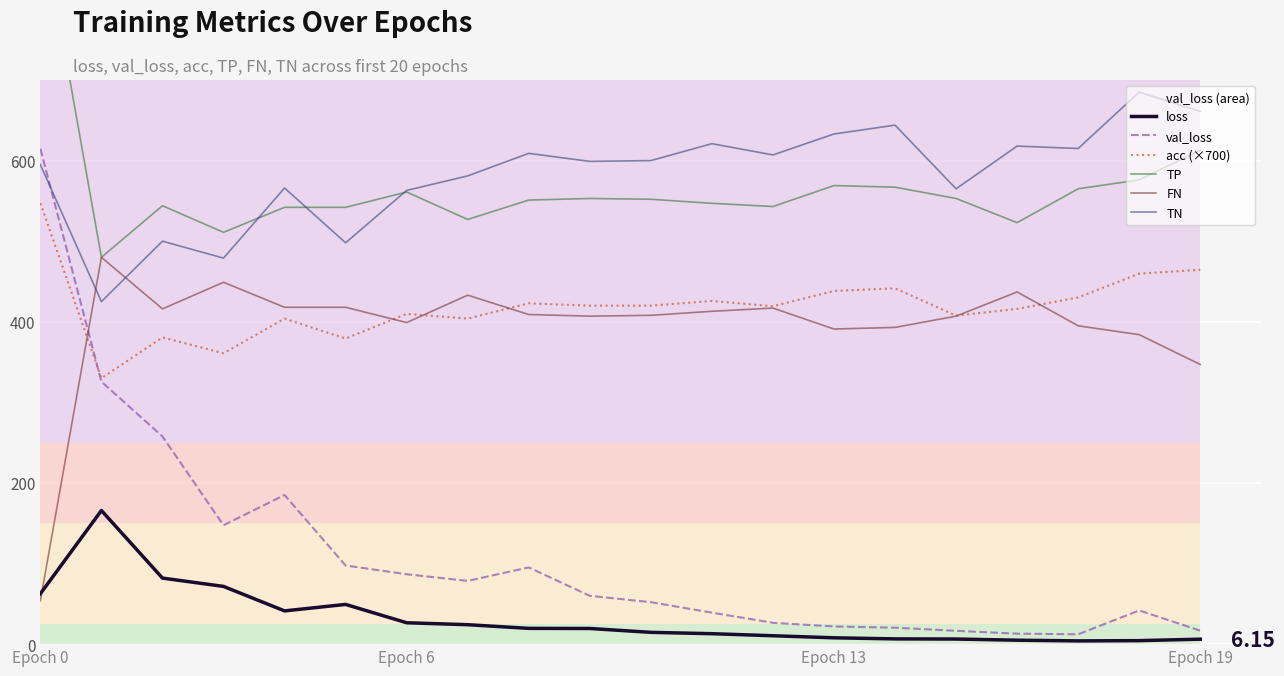

How many intersections are there between val_loss and acc (×700)?

1